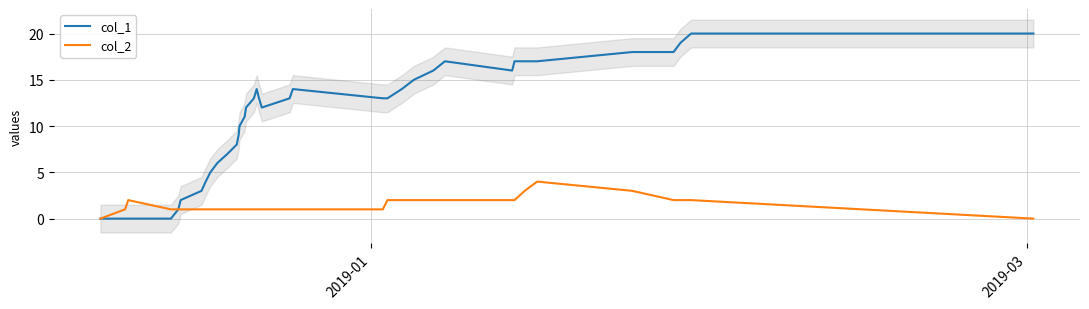

What is the sum of all col_2 values?

53